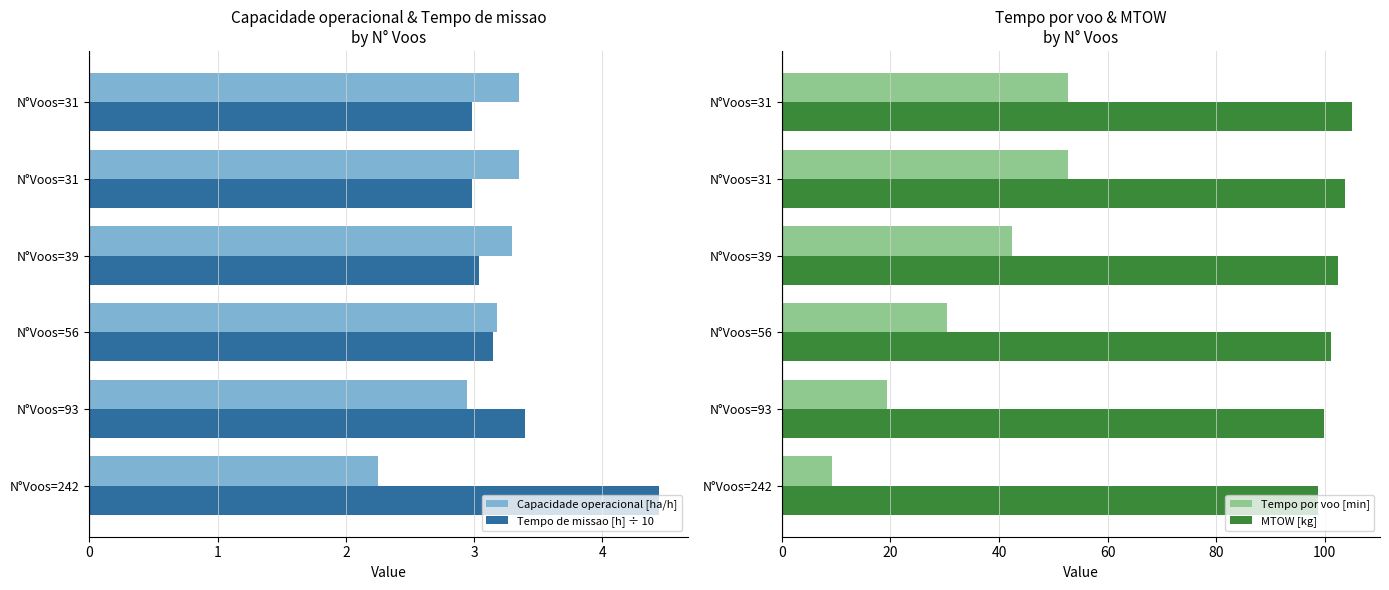

Which series changed the most between N°Voos=56 and N°Voos=31?

Tempo por voo [min]